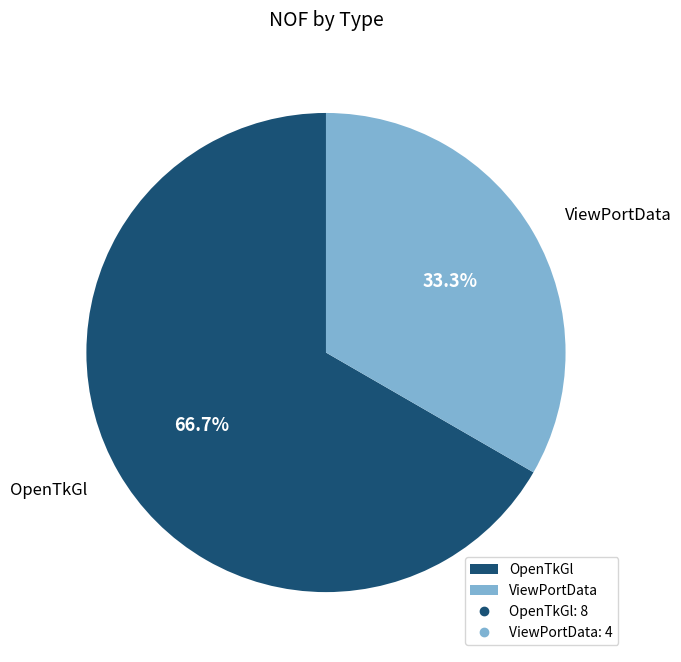

How many slices are in this pie chart?

2